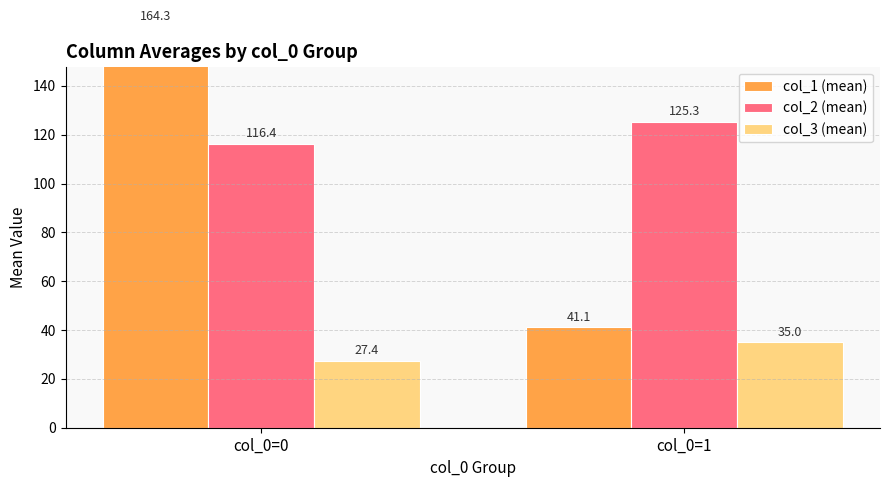

Between col_0=1 and col_0=0, which is larger?

col_0=0